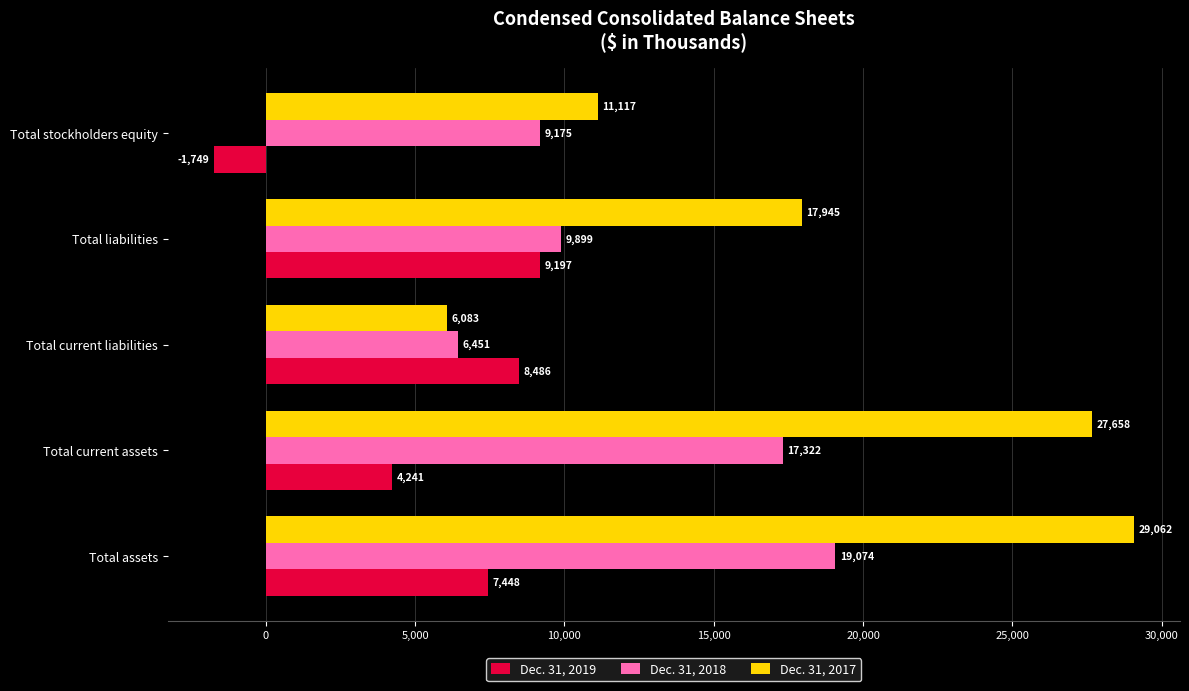

Which series has the largest total across all categories?

Dec. 31, 2017